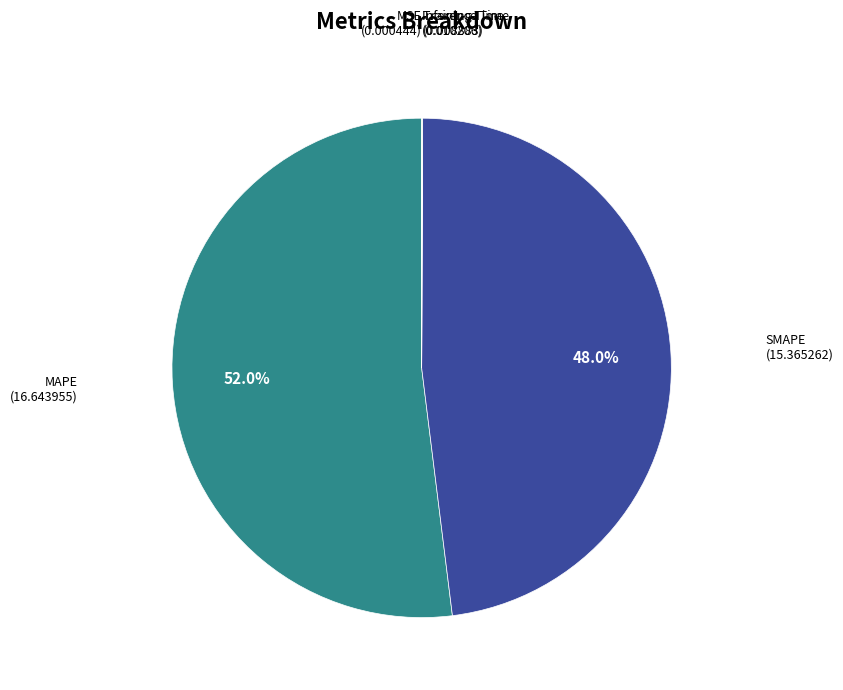

The SMAPE slice represents 48% of the pie. True or false?

True